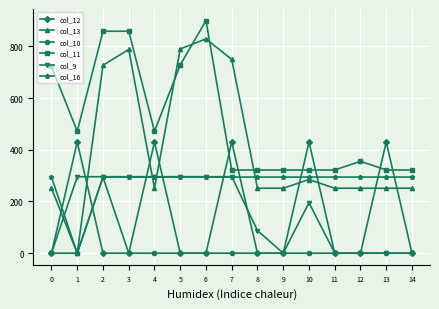

How many lines are shown in the chart?

6